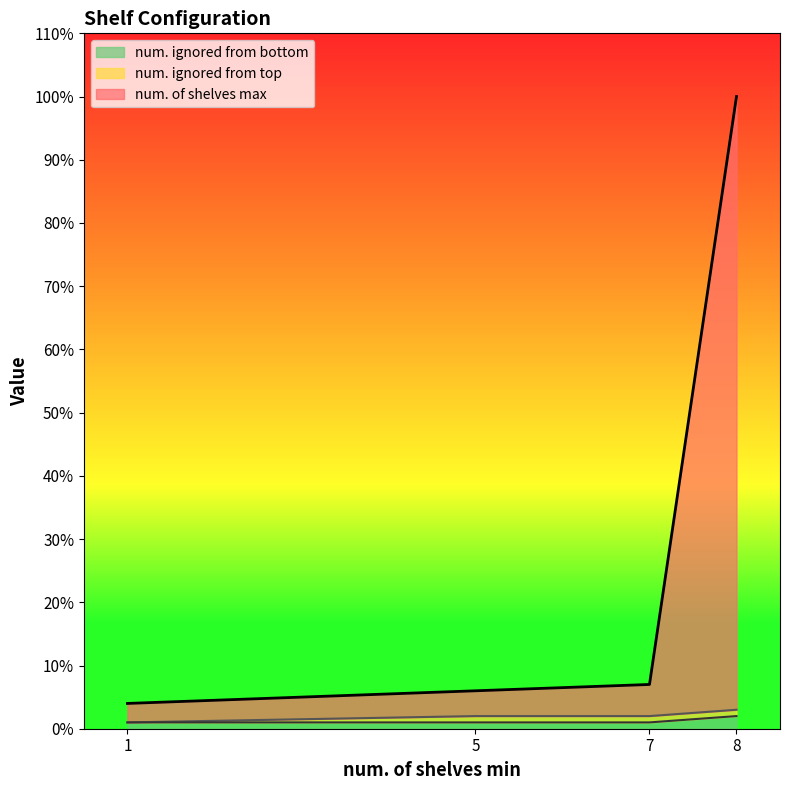

Which series has the largest total across all categories?

num. of shelves max